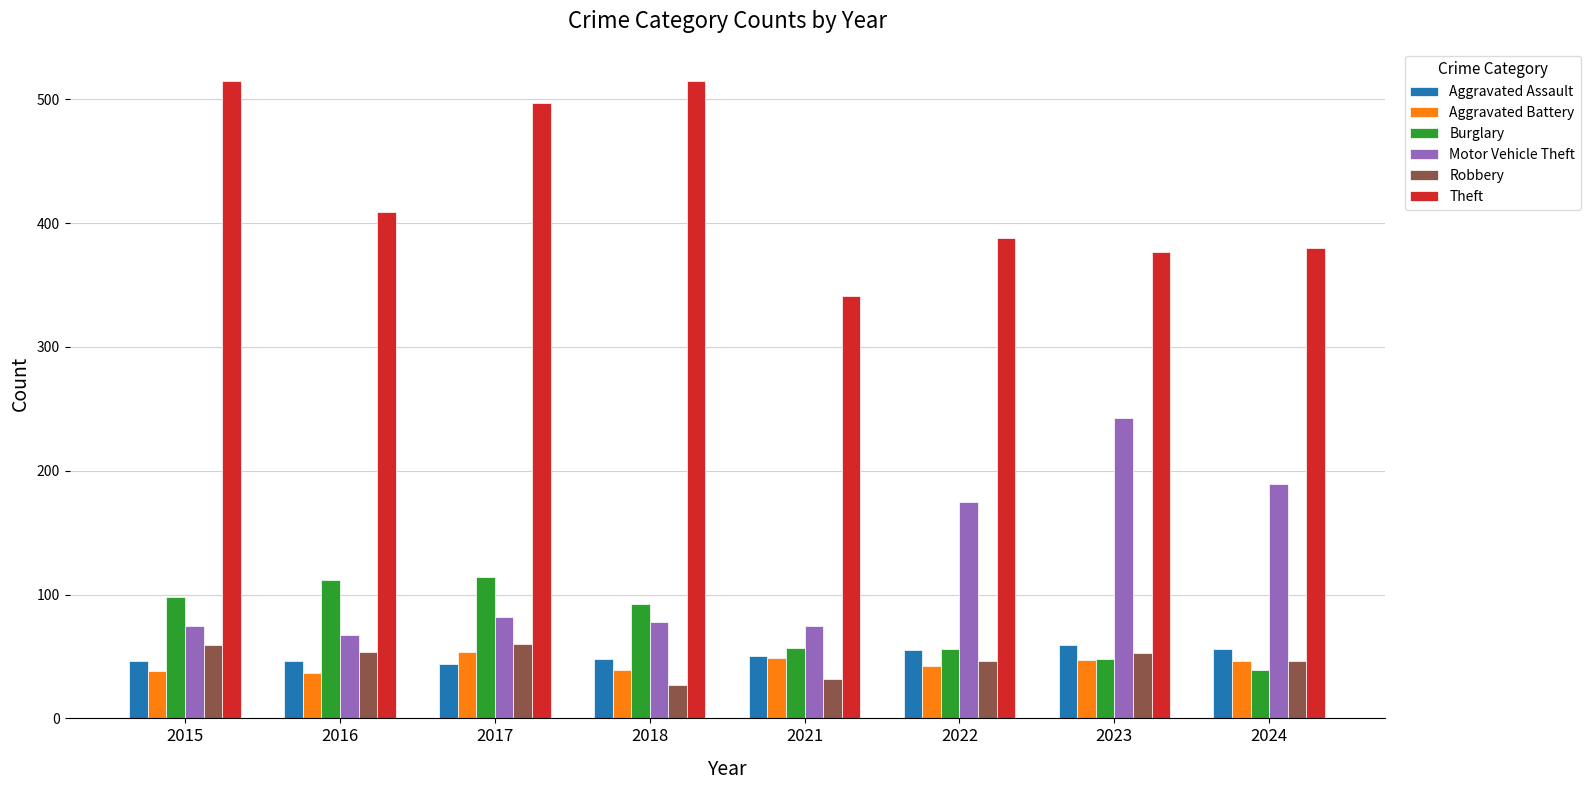

What is the lowest value of the Robbery series?

27